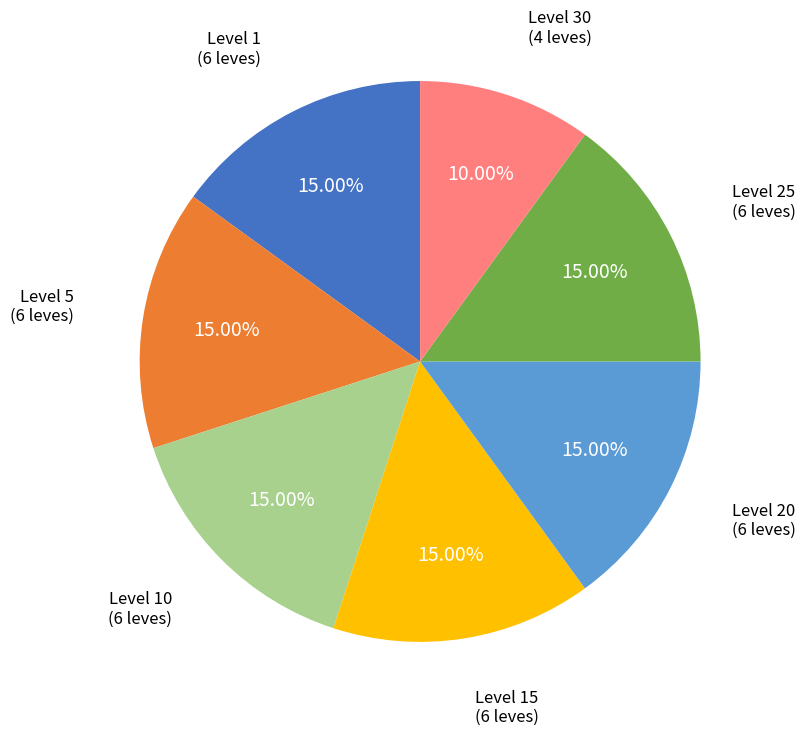

Is there a majority slice in this chart?

No